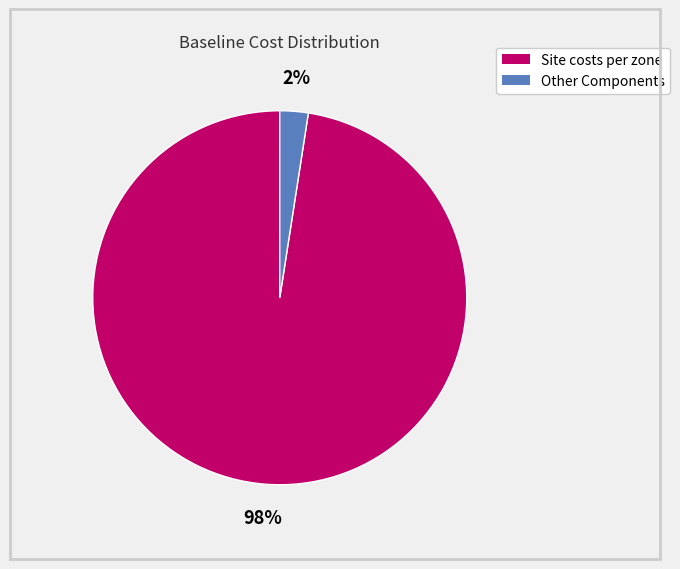

Which slice represents more than half of the pie?

Site costs per zone